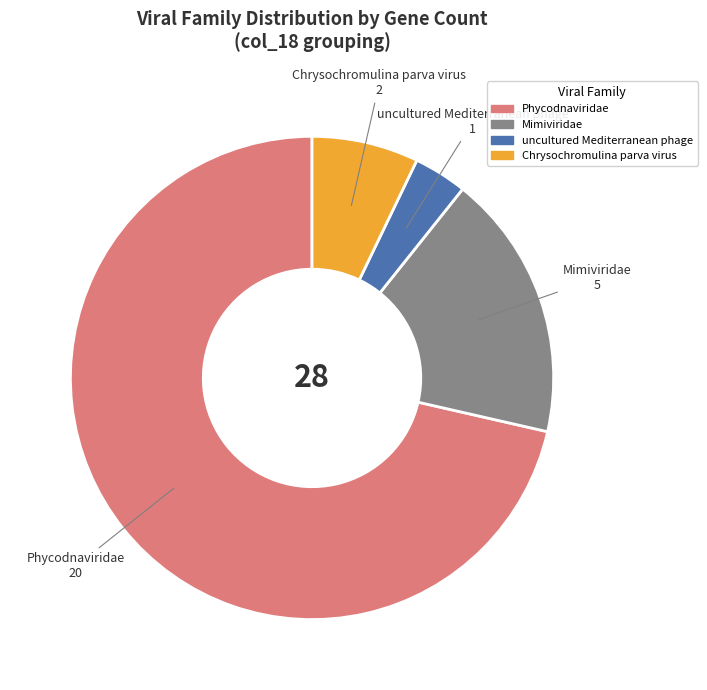

Does uncultured Mediterranean phage account for over 50% of the chart?

No